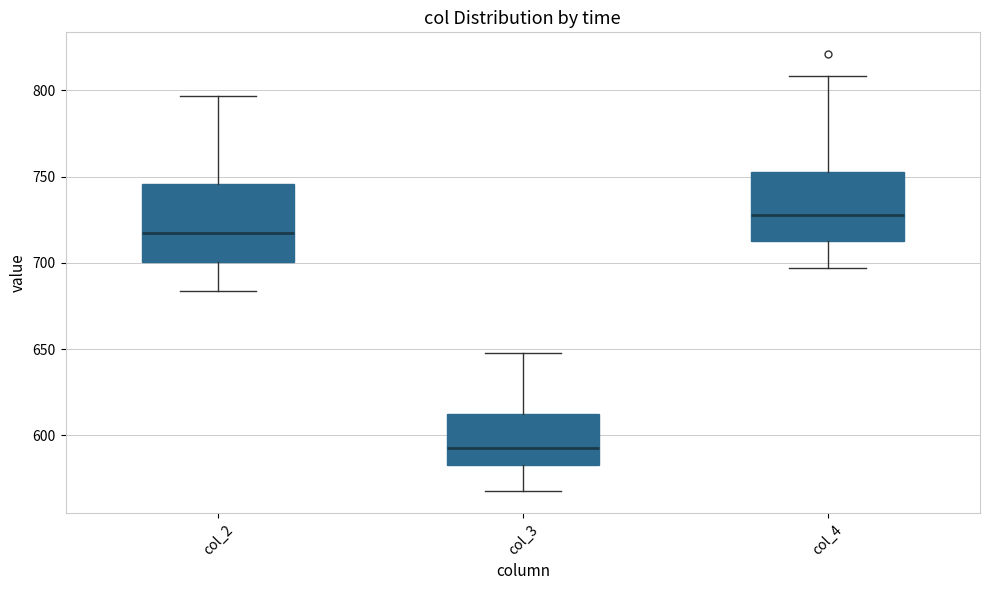

Reading left to right, read every box against the y-axis: the position of its median line, the range the box covers, and the ends of its whiskers. The values are not printed on the chart, so give them approximately, as read against the axis.

col_2: median 720, box 700 to 745, whiskers 685 to 795
col_3: median 595, box 585 to 610, whiskers 570 to 650
col_4: median 730, box 715 to 755, whiskers 695 to 810